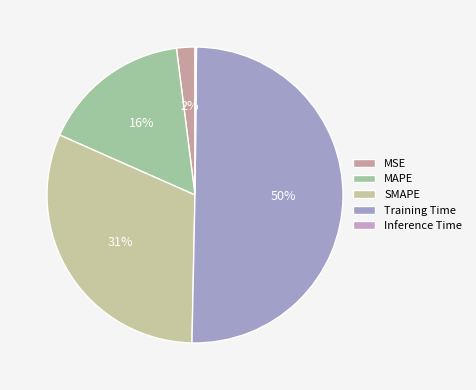

Which category has the smallest portion of the pie?

Inference Time